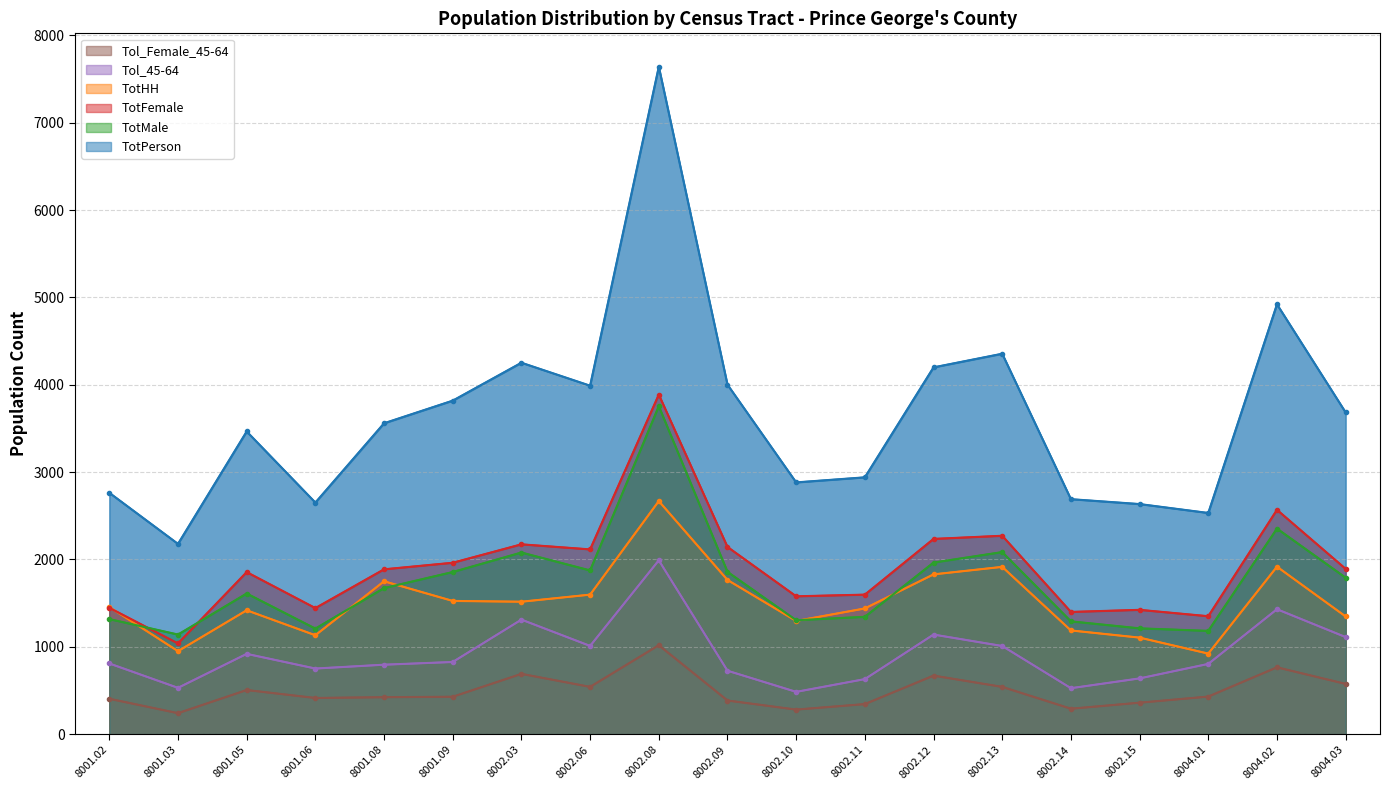

How many lines are shown in the chart?

6